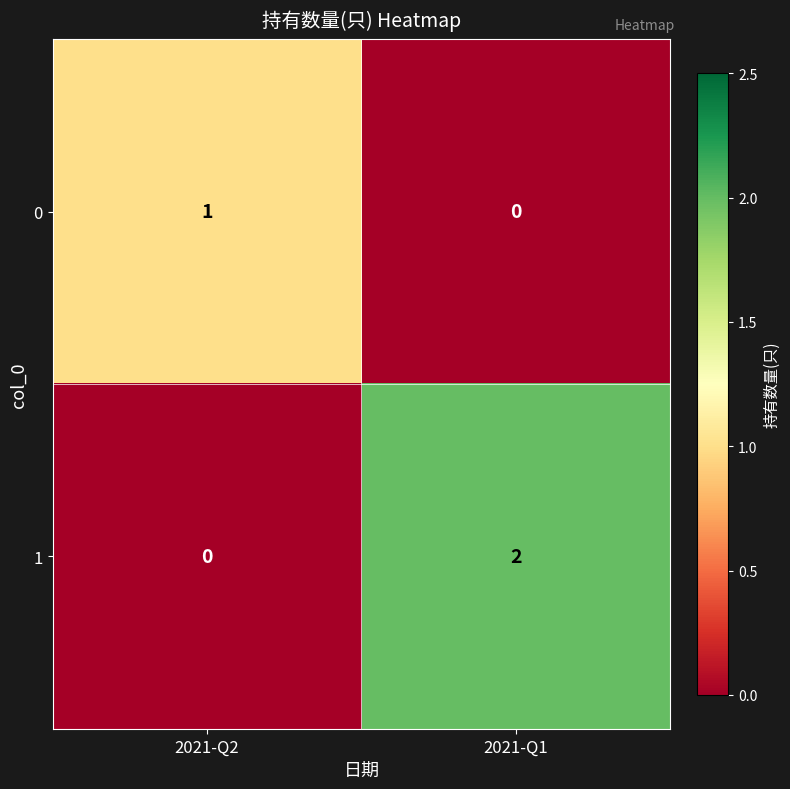

How many positive values does the 0 series have?

1